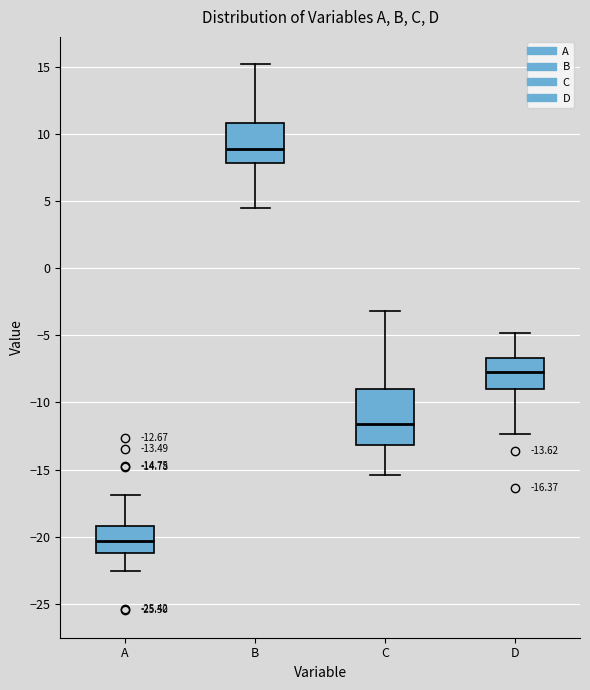

Which box has the highest median line?

B